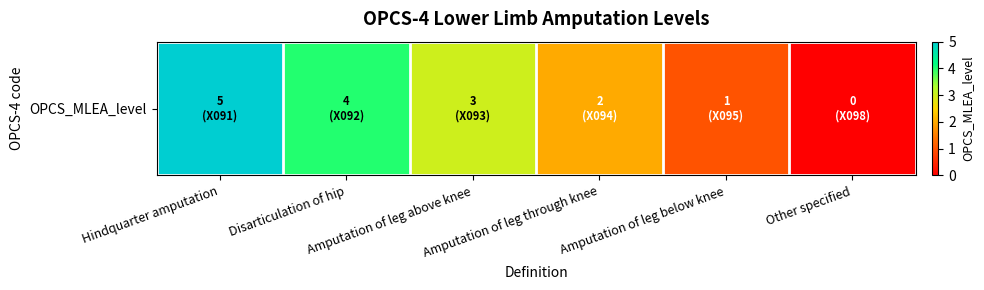

List the labels in order of value, largest first.

Hindquarter amputation, Disarticulation of hip, Amputation of leg above knee, Amputation of leg through knee, Amputation of leg below knee, Other specified